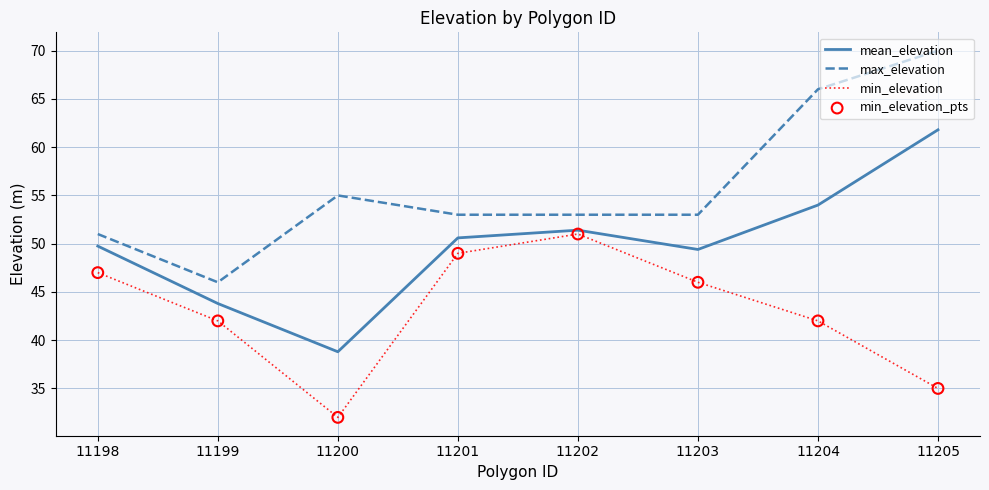

What is the total value across all series at 11205?

166.8